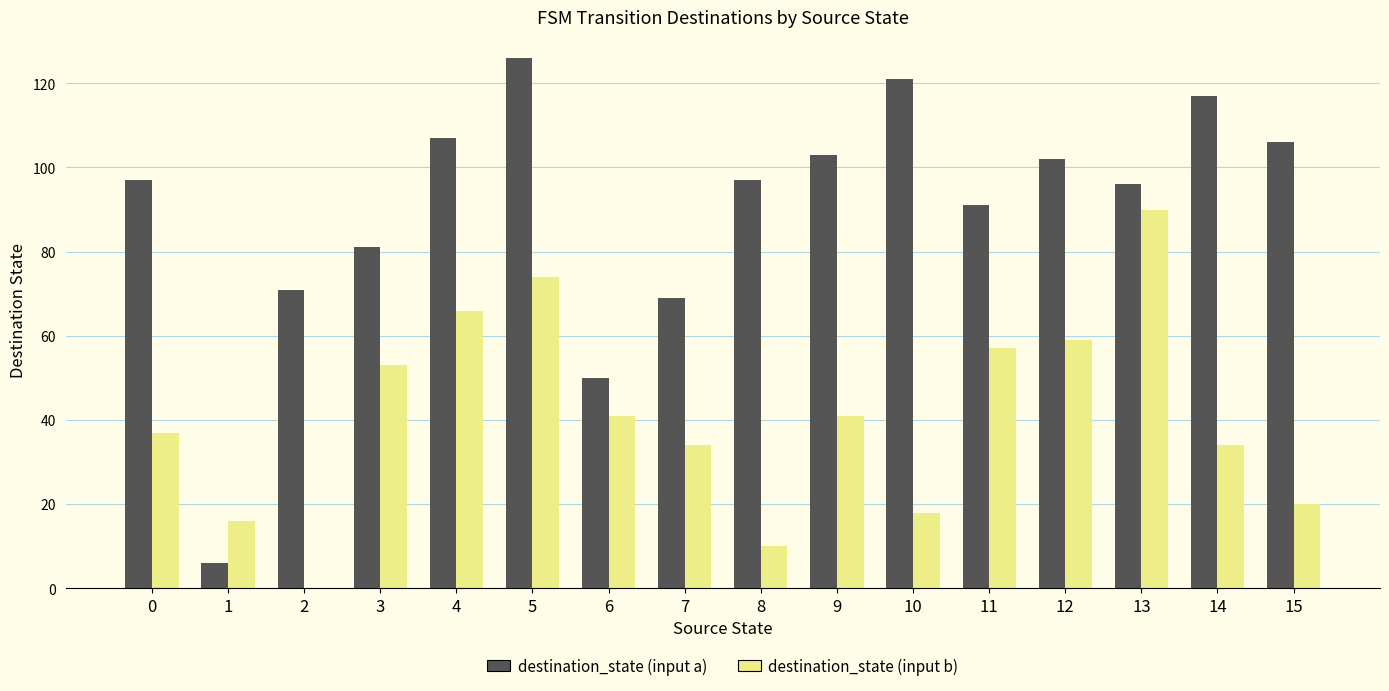

What is the sum of all destination_state (input a) values?

1440